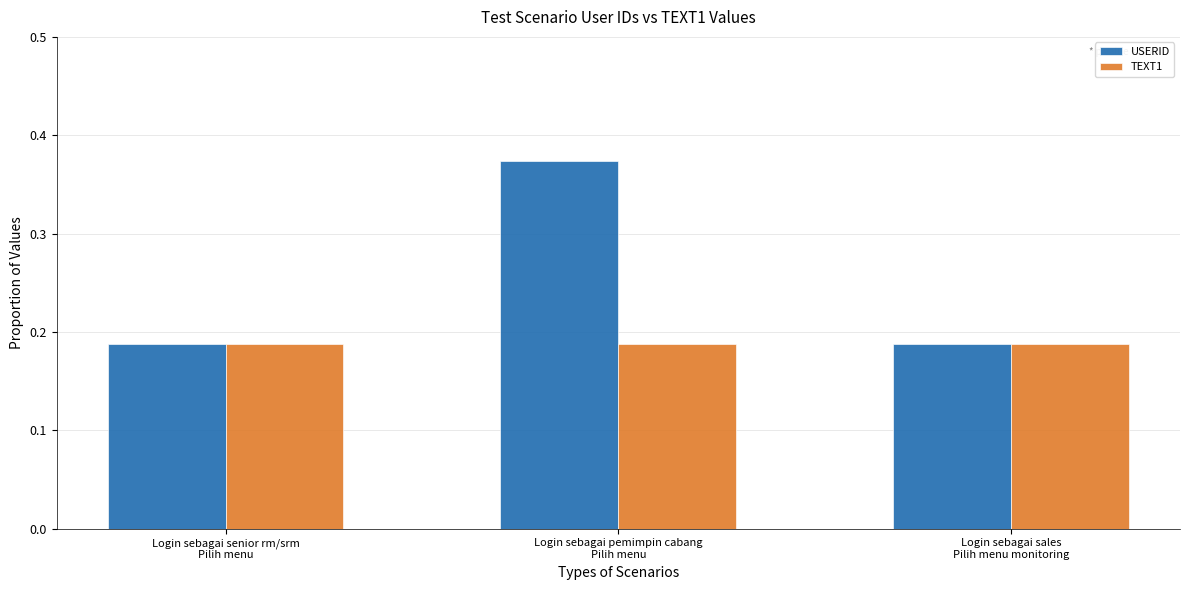

List the series in order of their peak value, highest first.

USERID, TEXT1